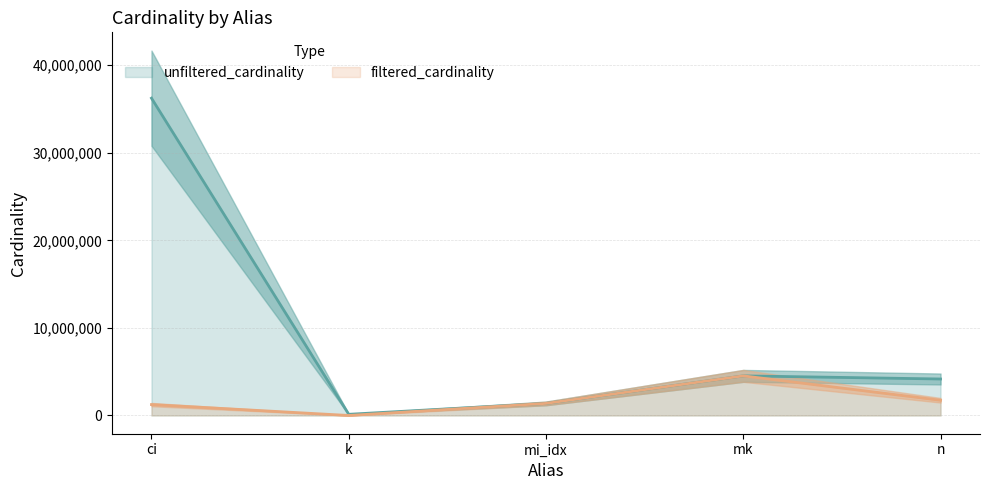

Where is the first local maximum for filtered_cardinality?

mk